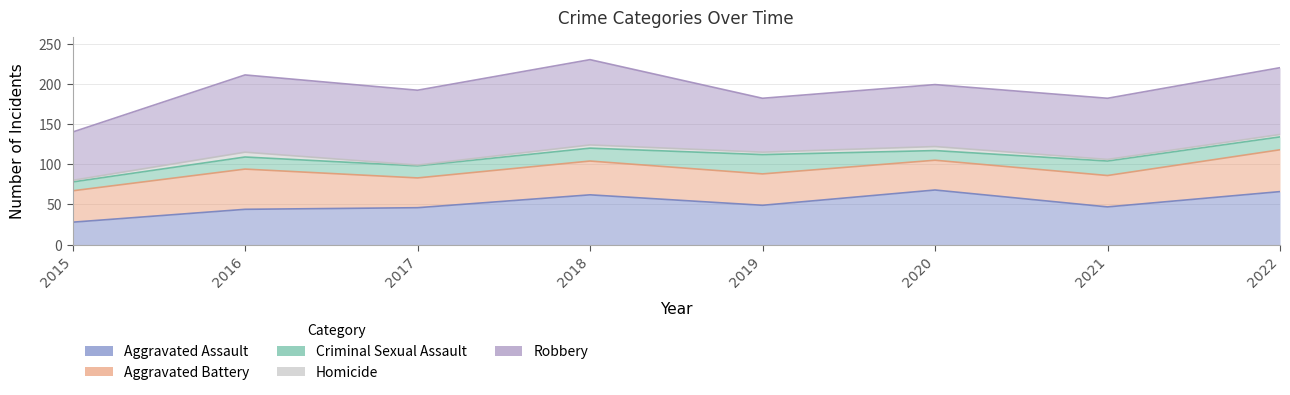

True or false: Aggravated Battery and Robbery intersect in this chart.

False